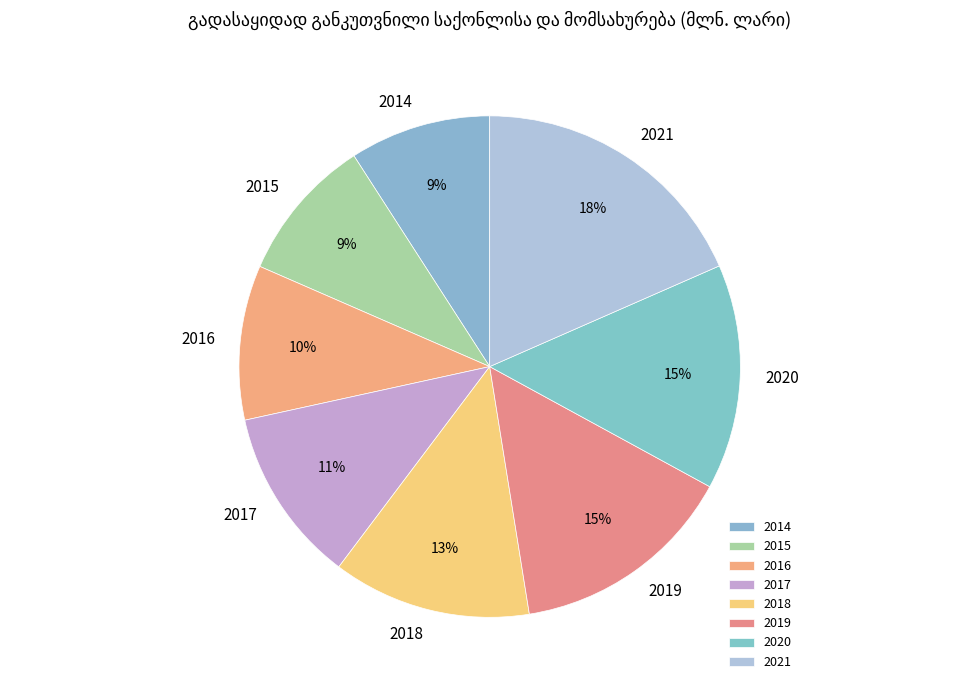

Count the number of slices in the pie.

8